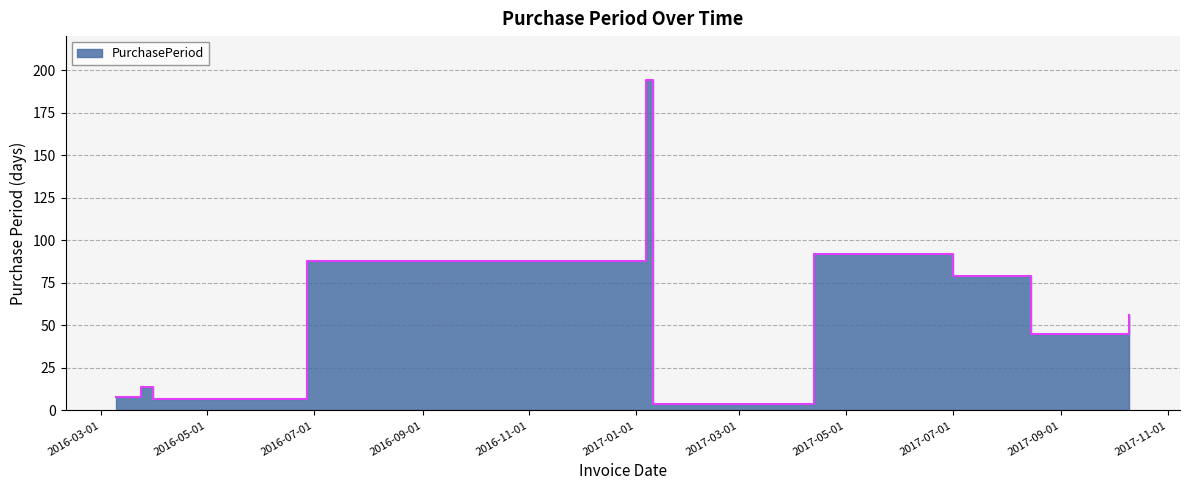

What is the sum of all values?

587